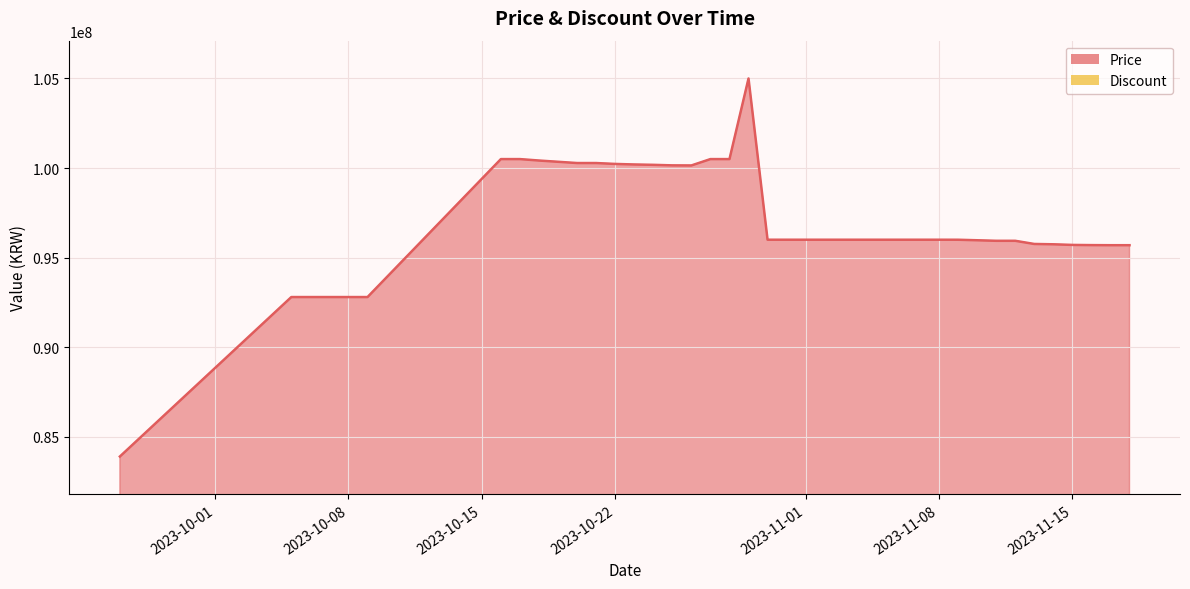

Rank the categories by value from highest to lowest.

2023-10-29, 2023-10-16, 2023-10-17, 2023-10-27, 2023-10-28, 2023-10-18, 2023-10-19, 2023-10-20, 2023-10-21, 2023-10-22, 2023-10-23, 2023-10-24, 2023-10-25, 2023-10-26, 2023-10-30, 2023-10-31, 2023-11-01, 2023-11-02, 2023-11-03, 2023-11-04, 2023-11-05, 2023-11-06, 2023-11-07, 2023-11-08, 2023-11-09, 2023-11-10, 2023-11-11, 2023-11-12, 2023-11-13, 2023-11-14, 2023-11-15, 2023-11-16, 2023-11-17, 2023-11-18, 2023-10-05, 2023-10-06, 2023-10-07, 2023-10-08, 2023-10-09, 2023-09-26